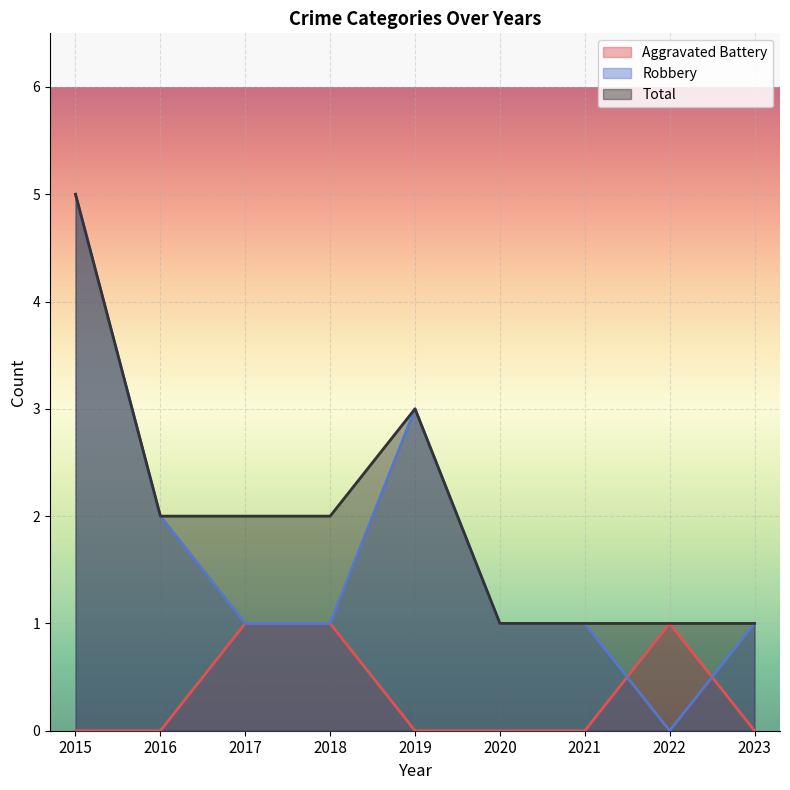

Reading left to right, list all the values displayed in this chart.

Aggravated Battery: 0	0	1	1	0	0	0	1	0
Robbery: 5	2	1	1	3	1	1	0	1
Total: 5	2	2	2	3	1	1	1	1